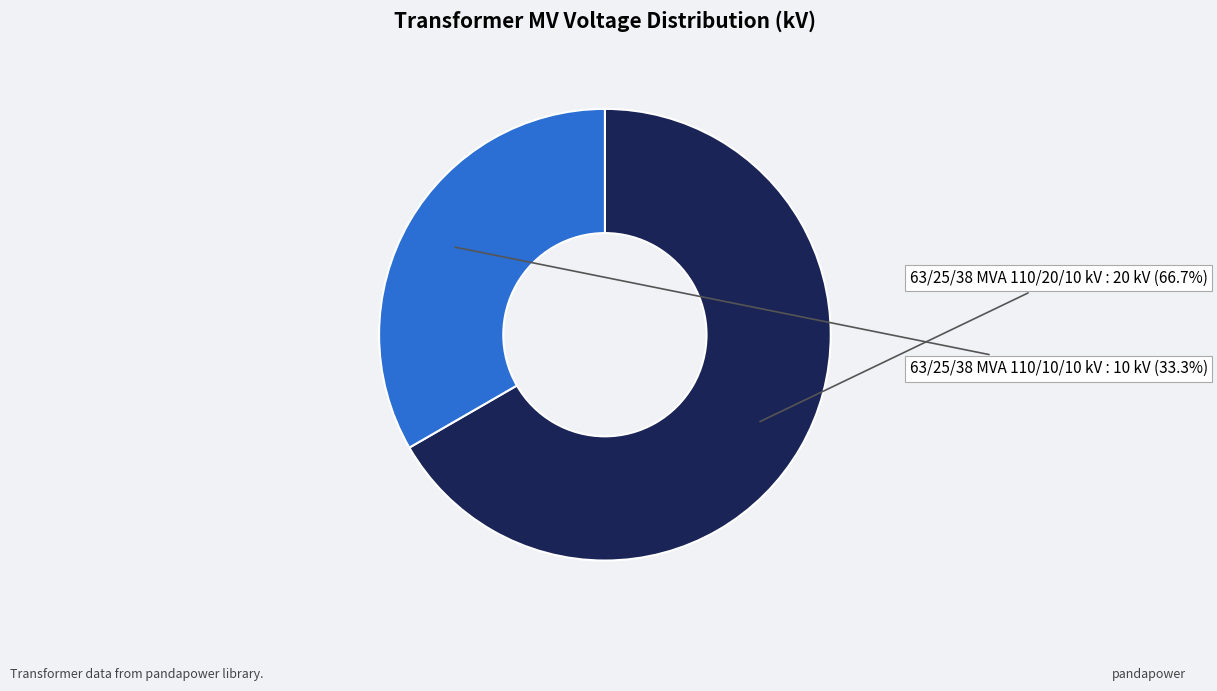

To the nearest percent, what is the combined percentage of 63/25/38 MVA 110/10/10 kV and 63/25/38 MVA 110/20/10 kV?

100%